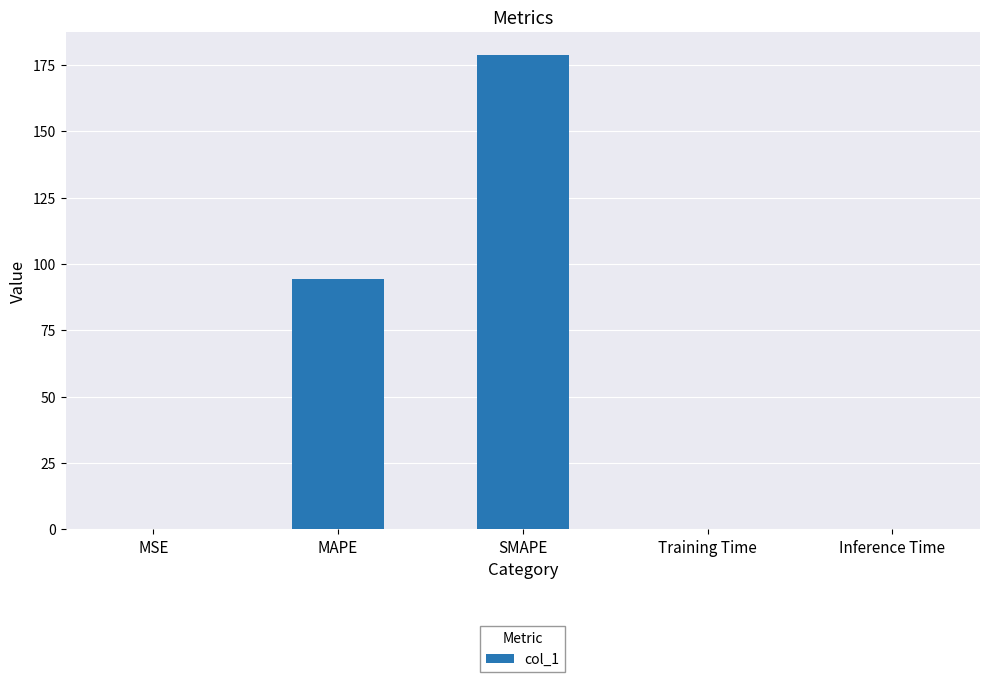

The value at Inference Time is 0.2. True or false?

True